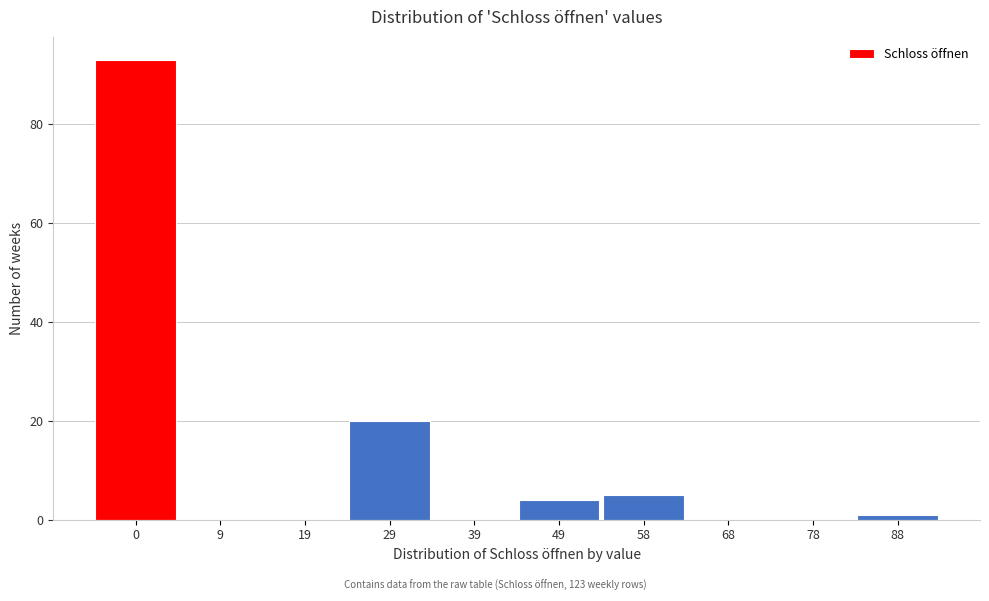

Reading left to right, what are all the values shown in this chart?

0=93	9=0	19=0	29=20	39=0	49=4	58=5	68=0	78=0	88=1